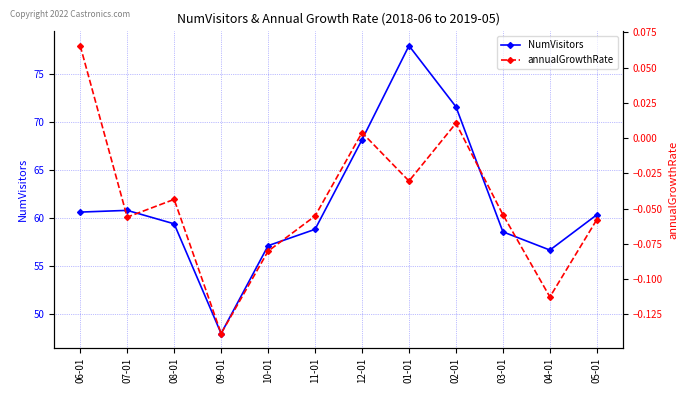

True or false: NumVisitors and annualGrowthRate cross at least once.

False